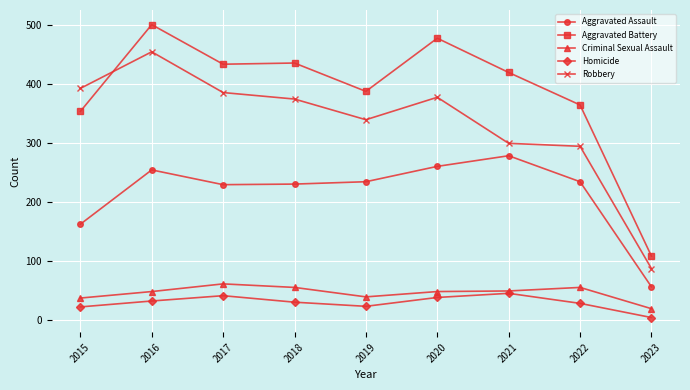

Between 2017 and 2023, which series saw the biggest shift?

Aggravated Battery